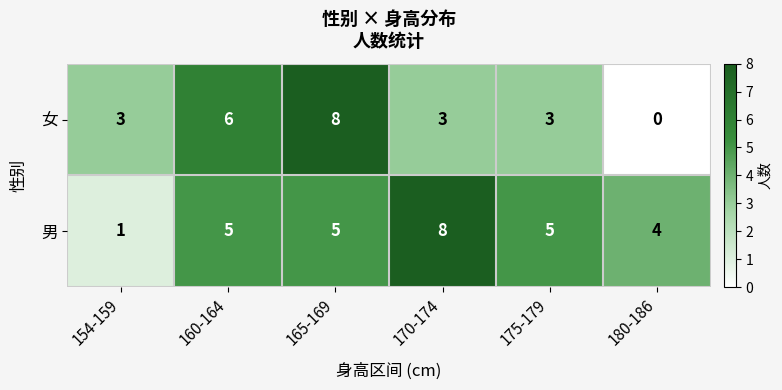

Count the number of data series in this chart.

2